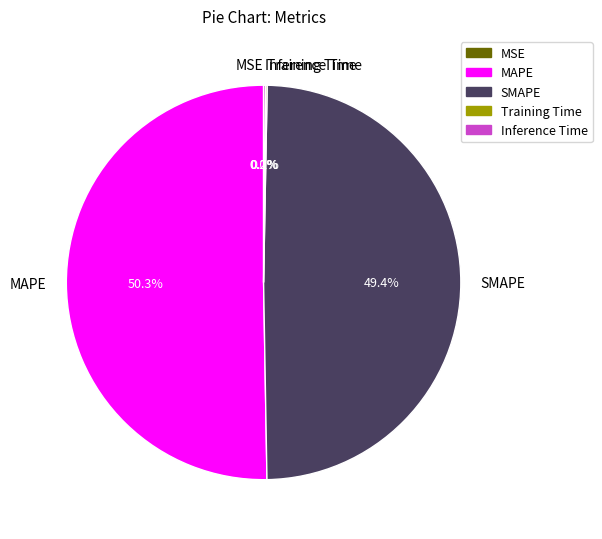

Approximately how many times larger is the value at SMAPE compared to MAPE?

1.0